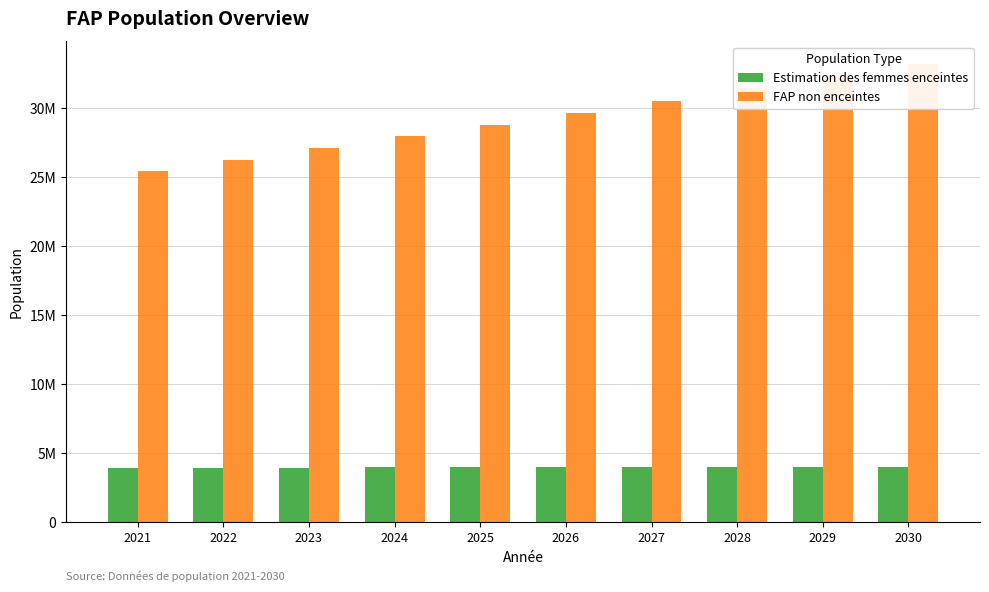

Rank the series at 2030 from highest to lowest value.

FAP non enceintes, Estimation des femmes enceintes